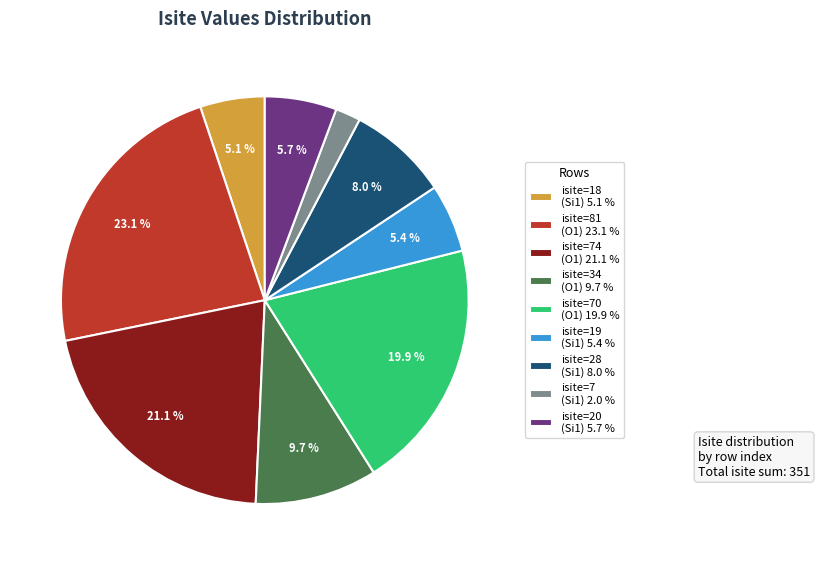

Approximately how many times larger is the value at isite=81 (O1) 23.1 % compared to isite=70 (O1) 19.9 %?

1.2